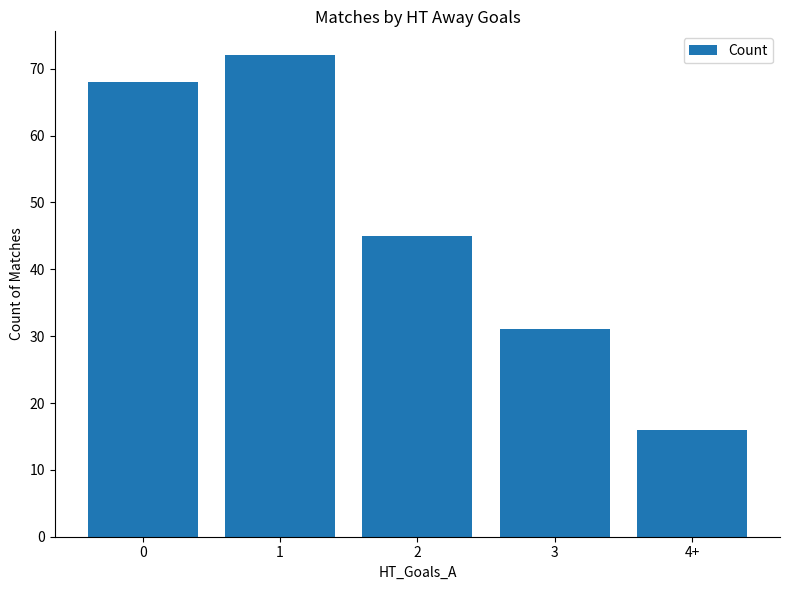

Reading left to right, extract all data points from this chart.

0=68	1=72	2=45	3=31	4+=16